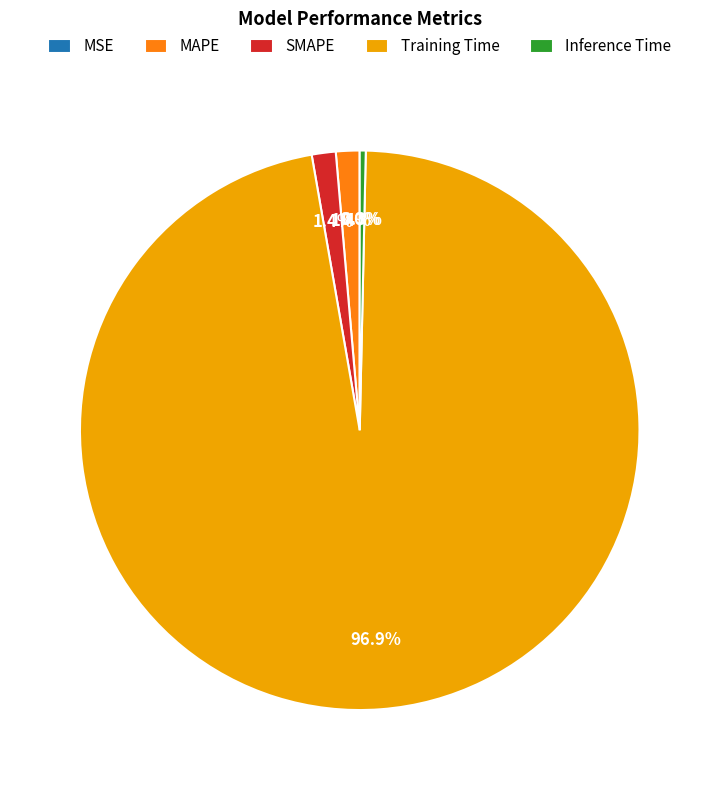

What percentage is the Training Time slice, to the nearest percent?

97%